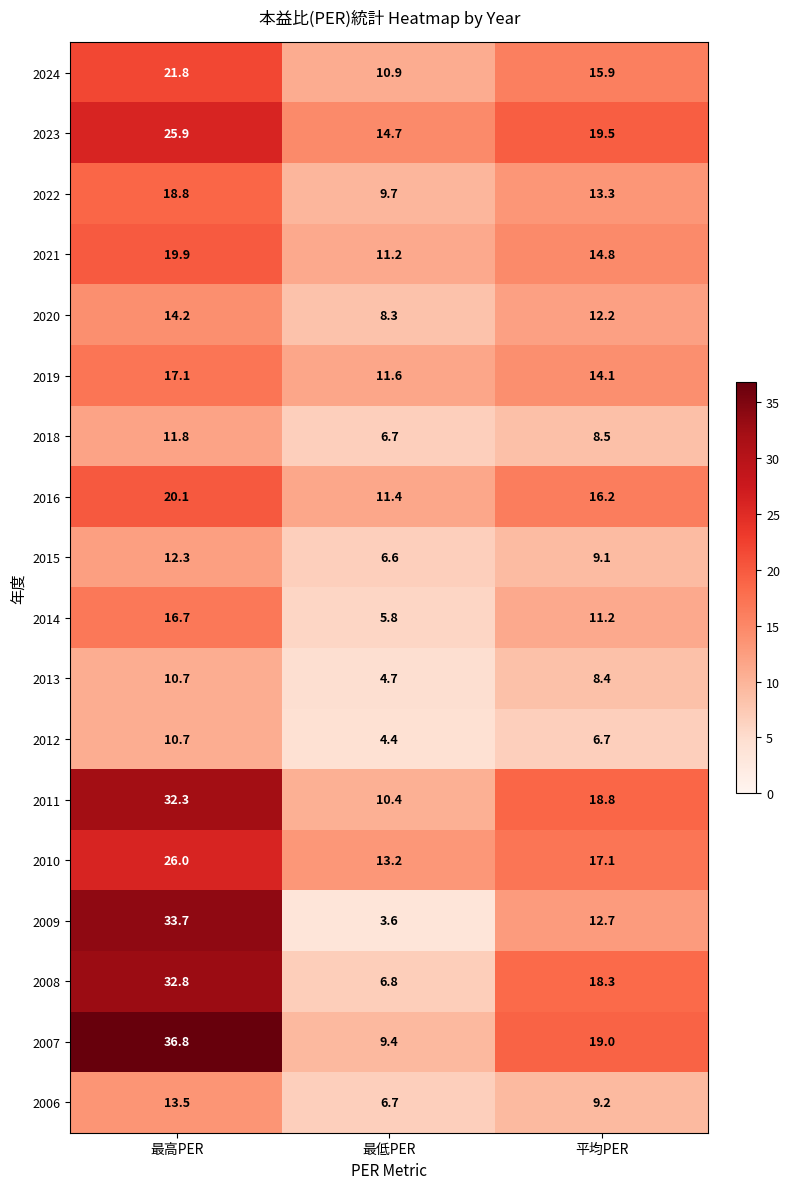

What is the total value across all series at 最低PER?

156.1